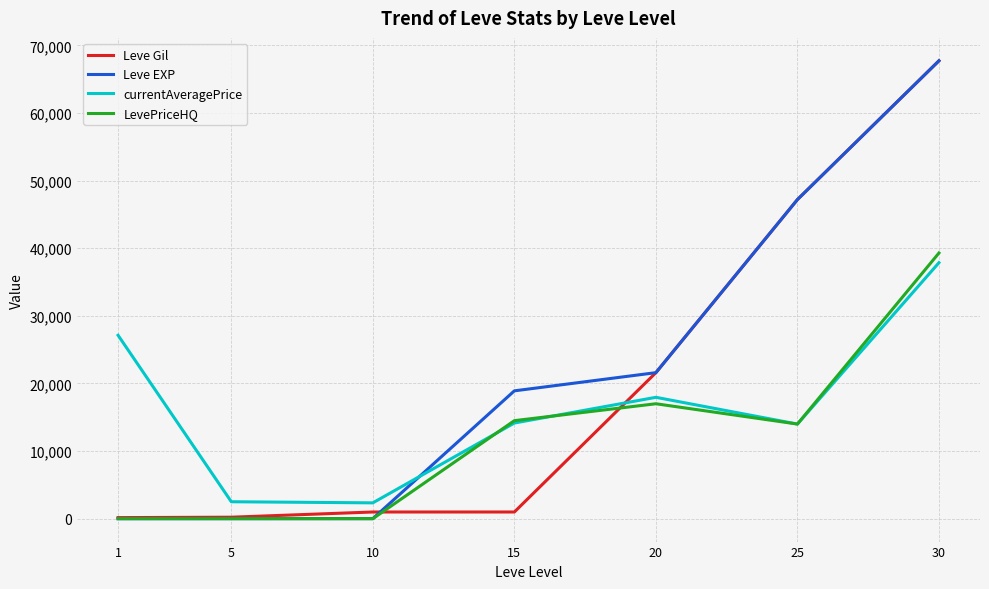

At which label is LevePriceHQ closest to 19650?

20